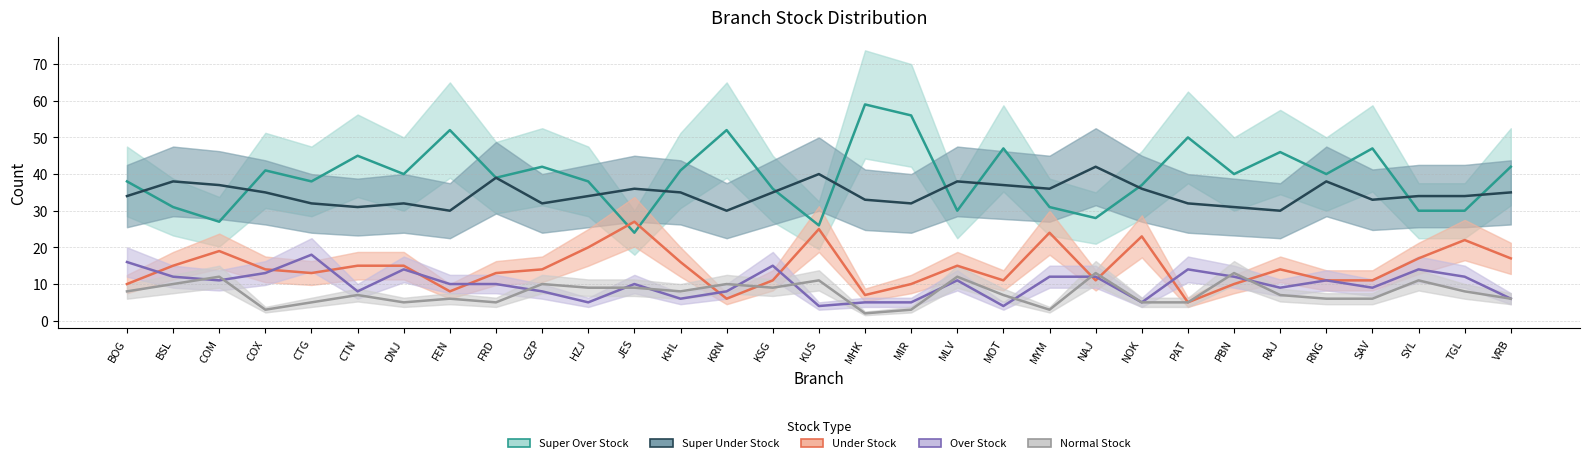

What is the greatest value displayed?

59